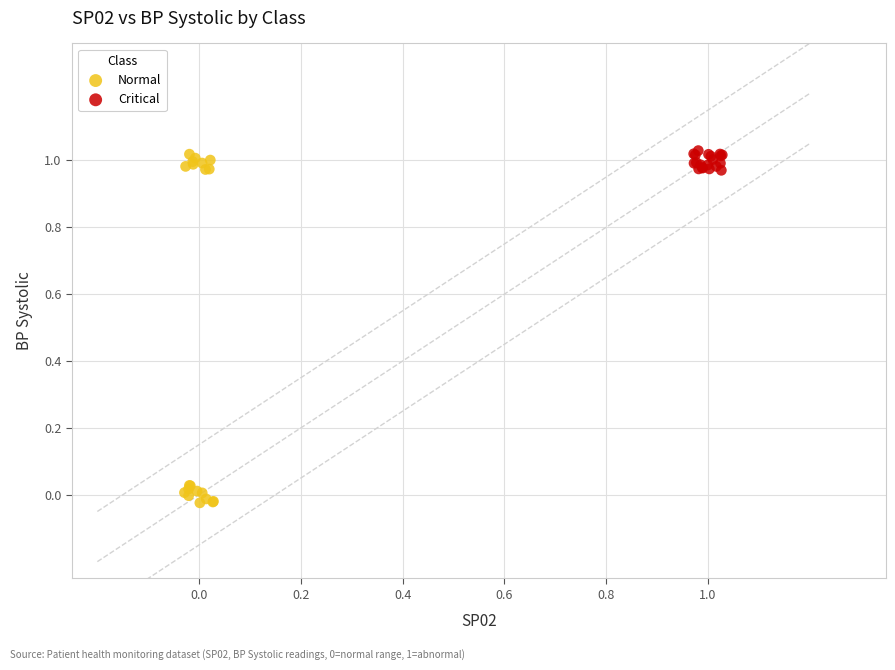

Which series contains the lowest Y value?

Normal